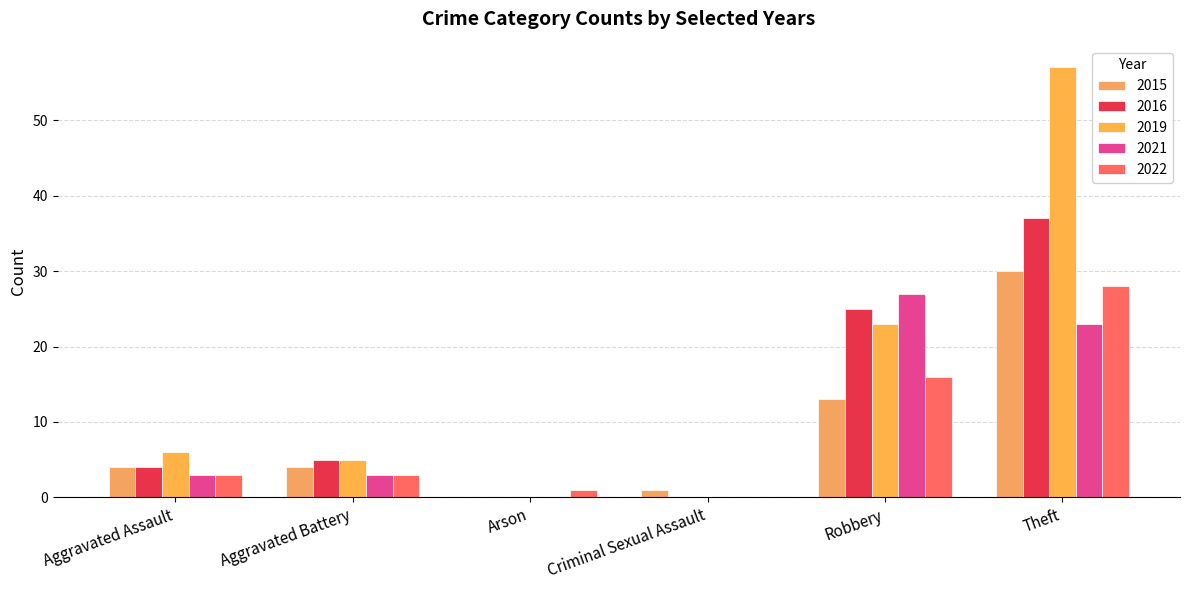

At which label does 2022 first exceed 3?

Robbery